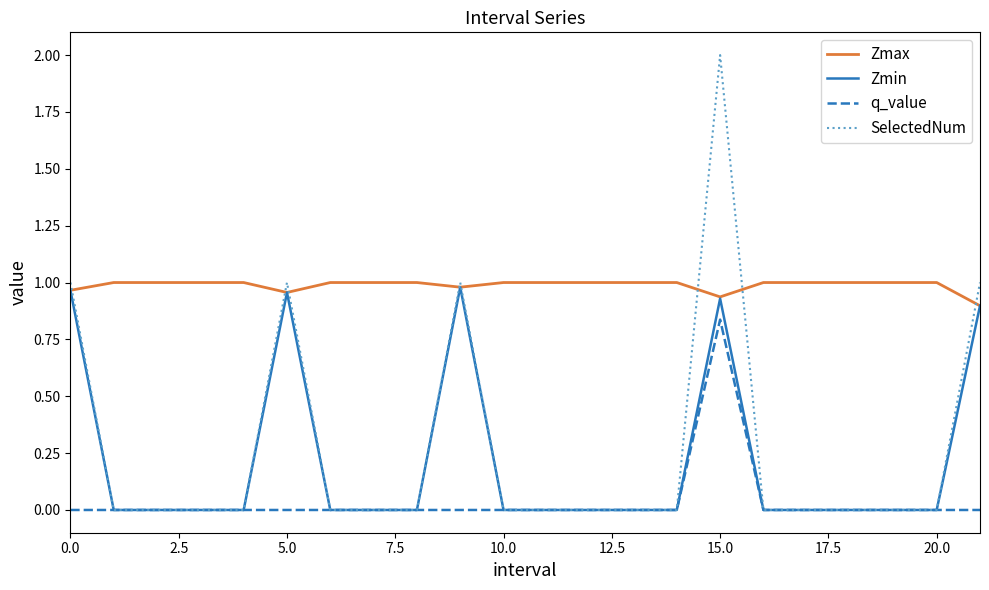

True or false: Zmax and q_value cross at least once.

False